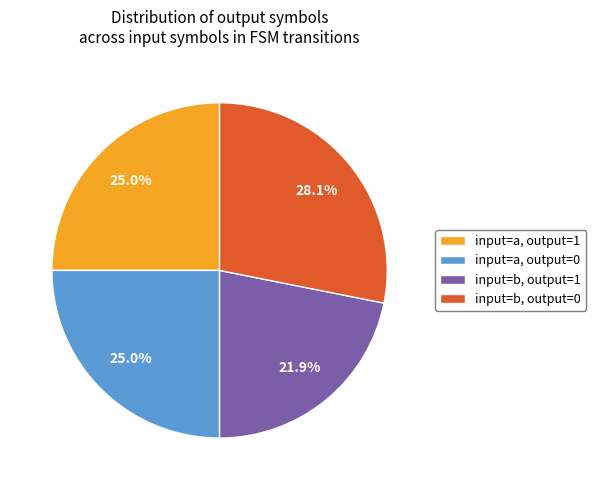

Which has a higher value, input=a, output=0 or input=b, output=1?

input=a, output=0